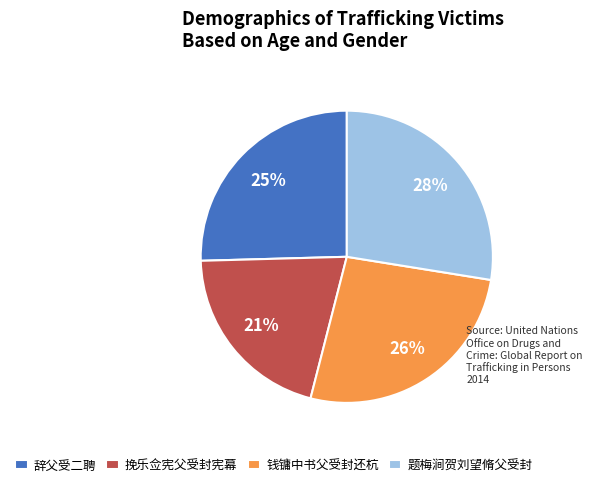

To the nearest percent, what portion does 钱镛中书父受封还杭 represent?

26%